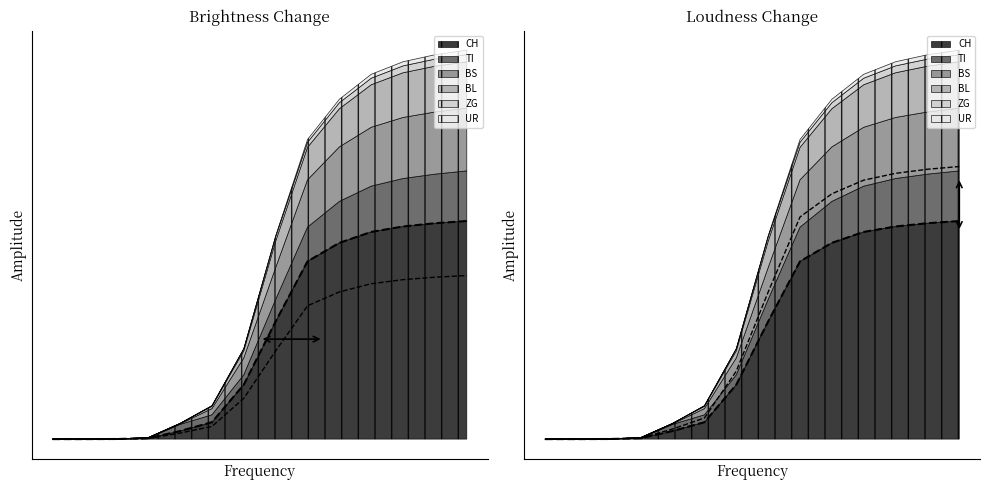

What is the average value of the BL series?

934.0